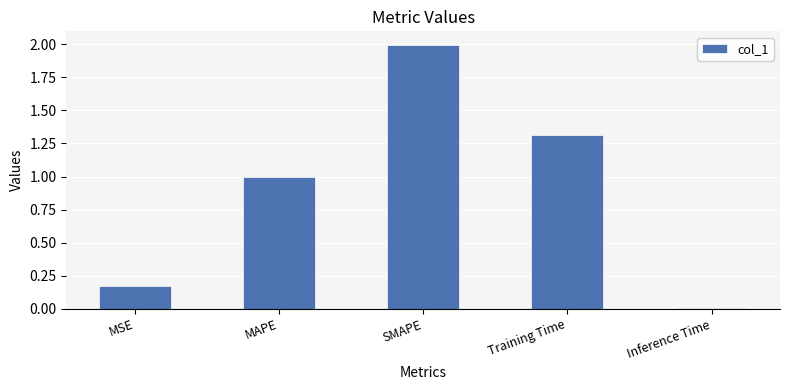

What is the change in value from SMAPE to Training Time?

-0.7